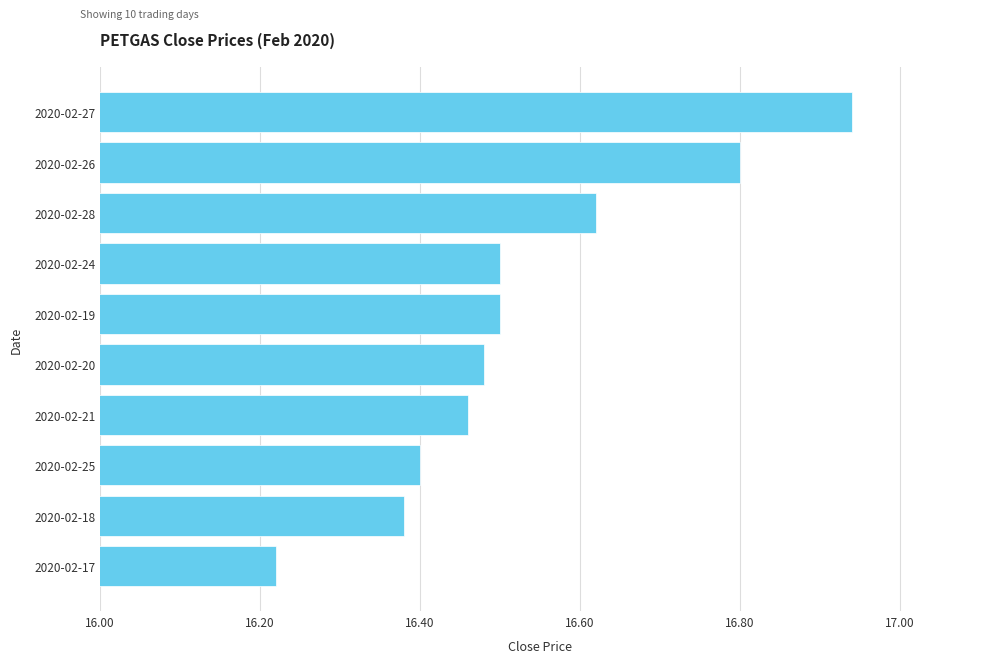

Approximately how many times larger is the value at 2020-02-25 compared to 2020-02-19?

1.0